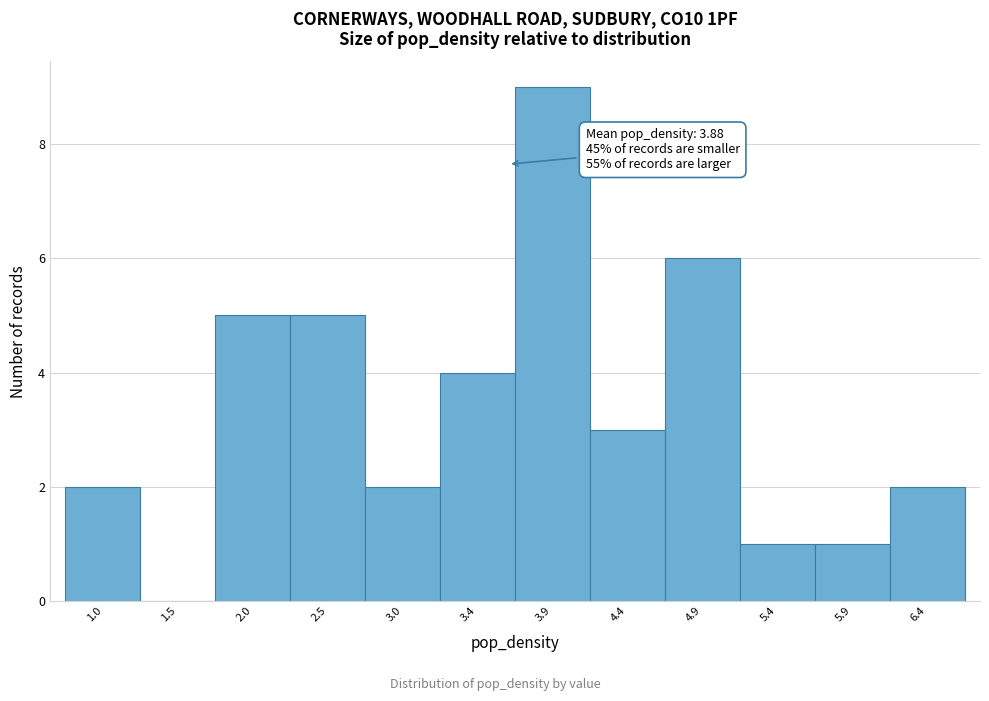

Reading left to right, what are all the values shown in this chart?

1.0=2	1.5=0	2.0=5	2.5=5	3.0=2	3.4=4	3.9=9	4.4=3	4.9=6	5.4=1	5.9=1	6.4=2